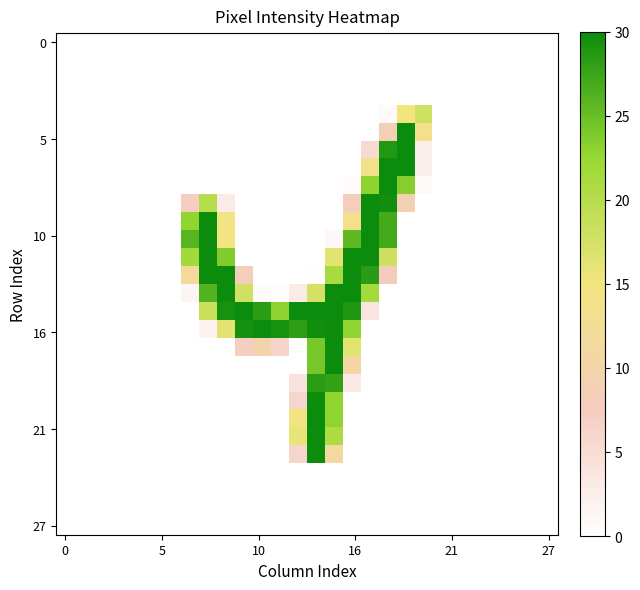

How many distinct data groups are displayed?

28